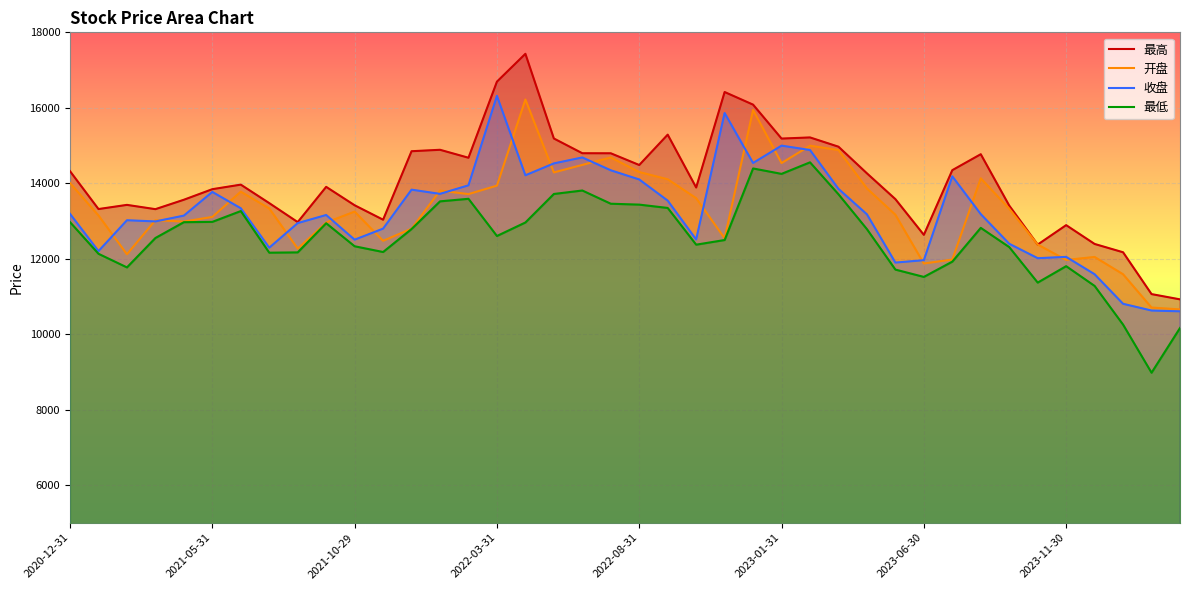

Which series has the largest total across all categories?

最高